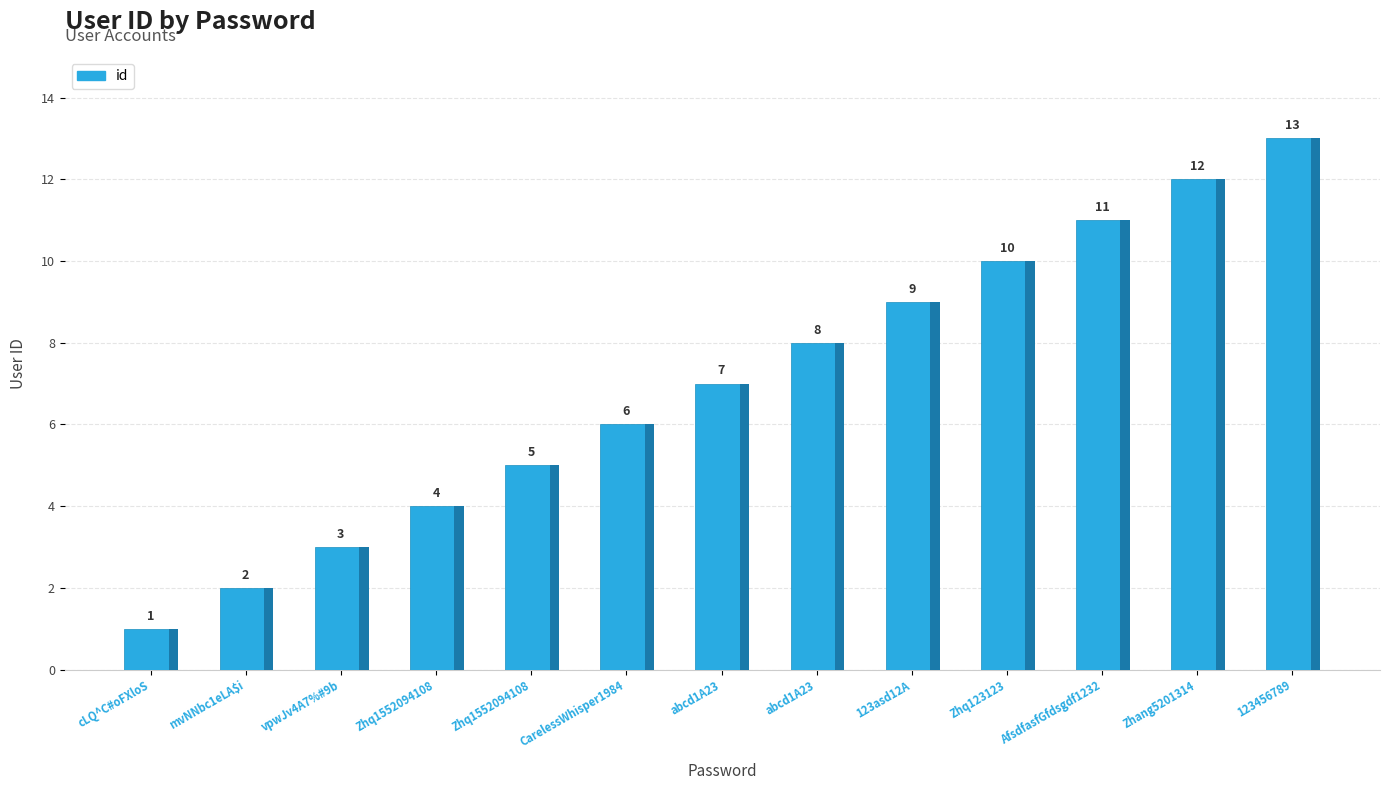

Where is the data nearest to the value 7?

abcd1A23